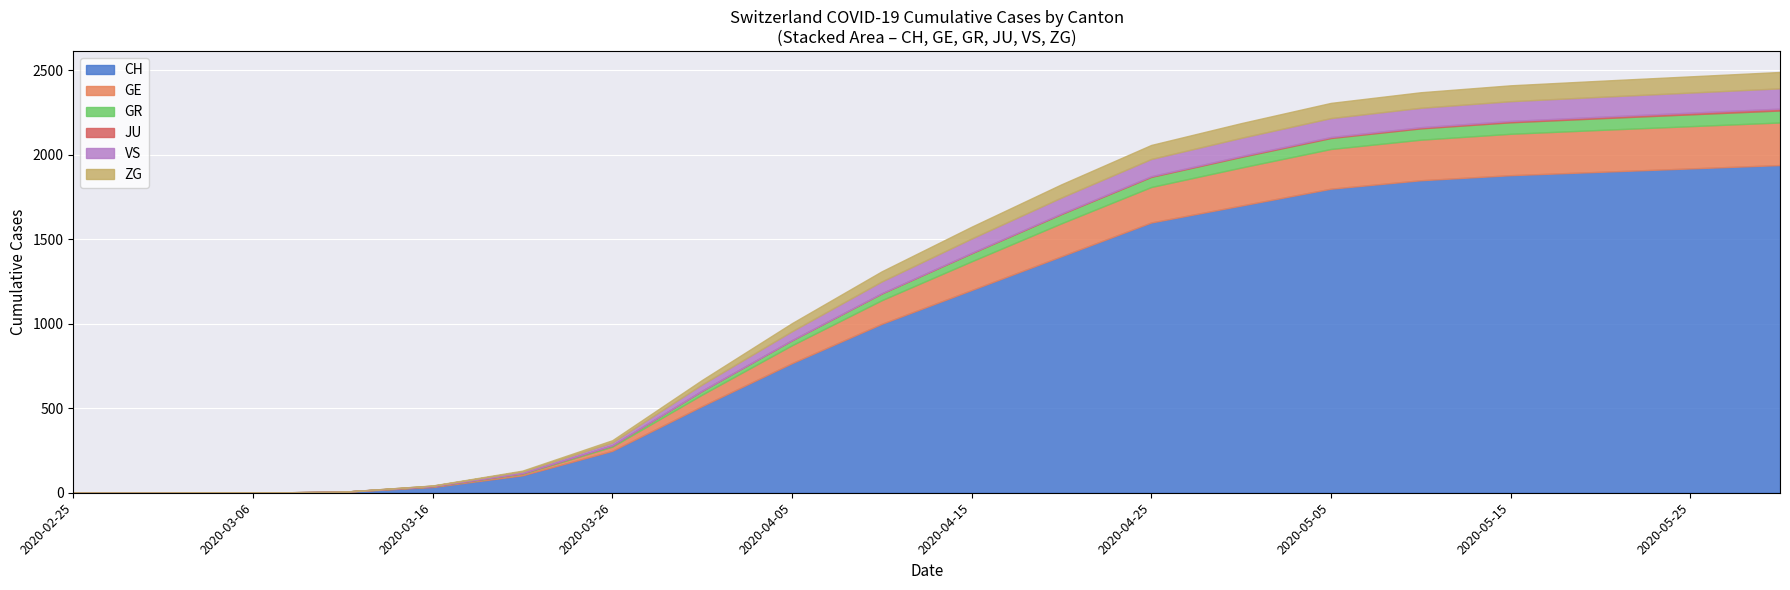

True or false: GR has more than 0 points higher than both neighbors.

False